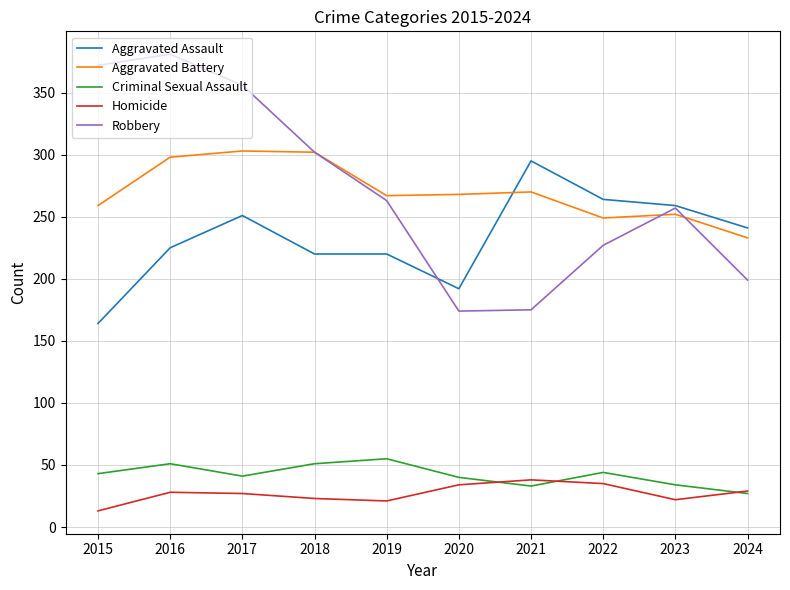

How many values in the Aggravated Assault series are below 241?

5